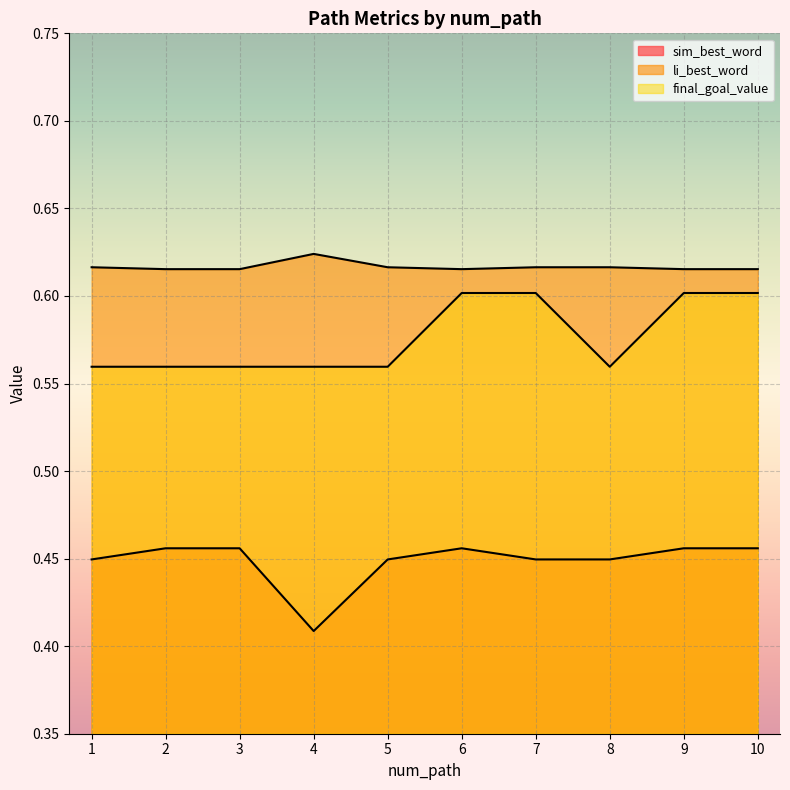

What value does the sim_best_word series have at 9?

0.5